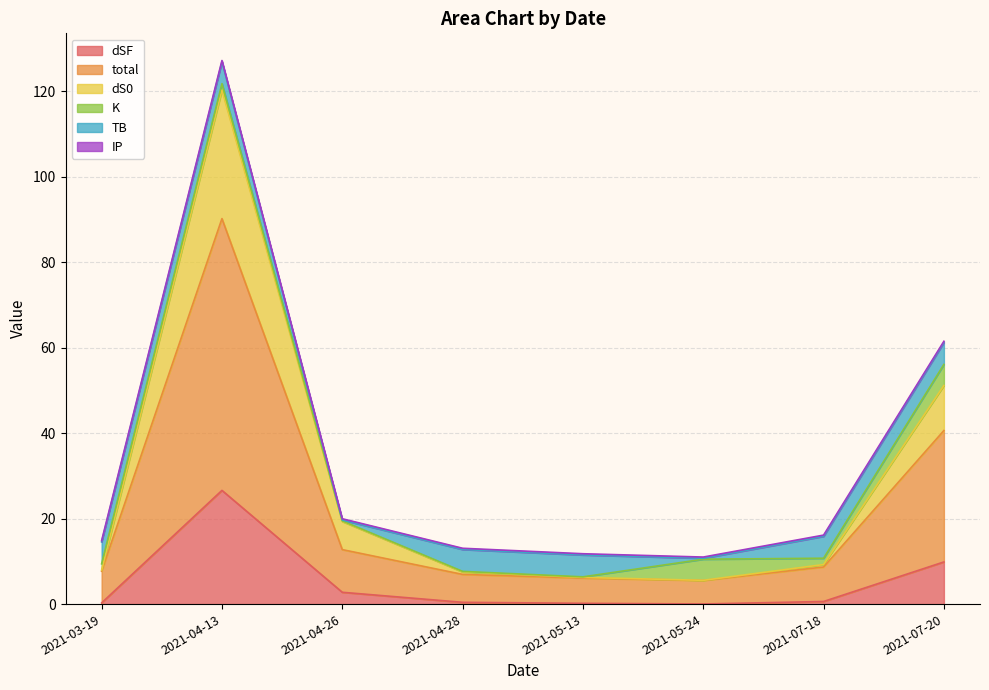

Is it true that dSF equals 0.4 at 2021-03-19?

False